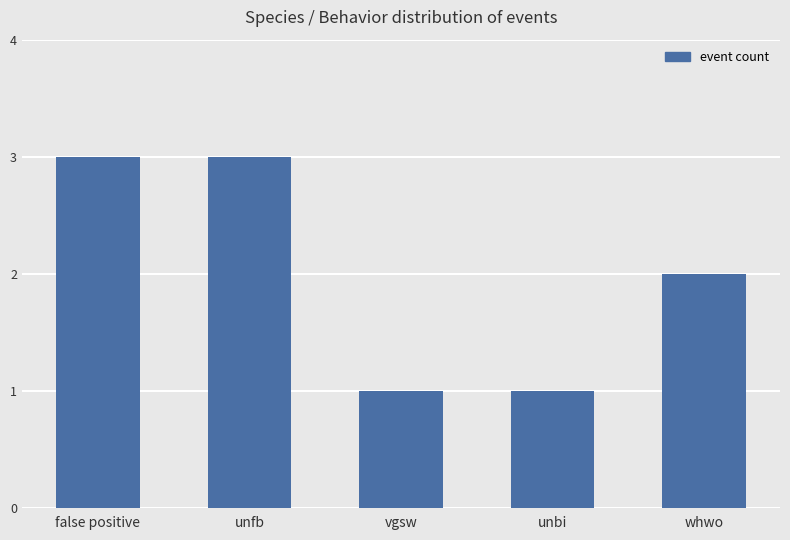

Count the number of data series in this chart.

1